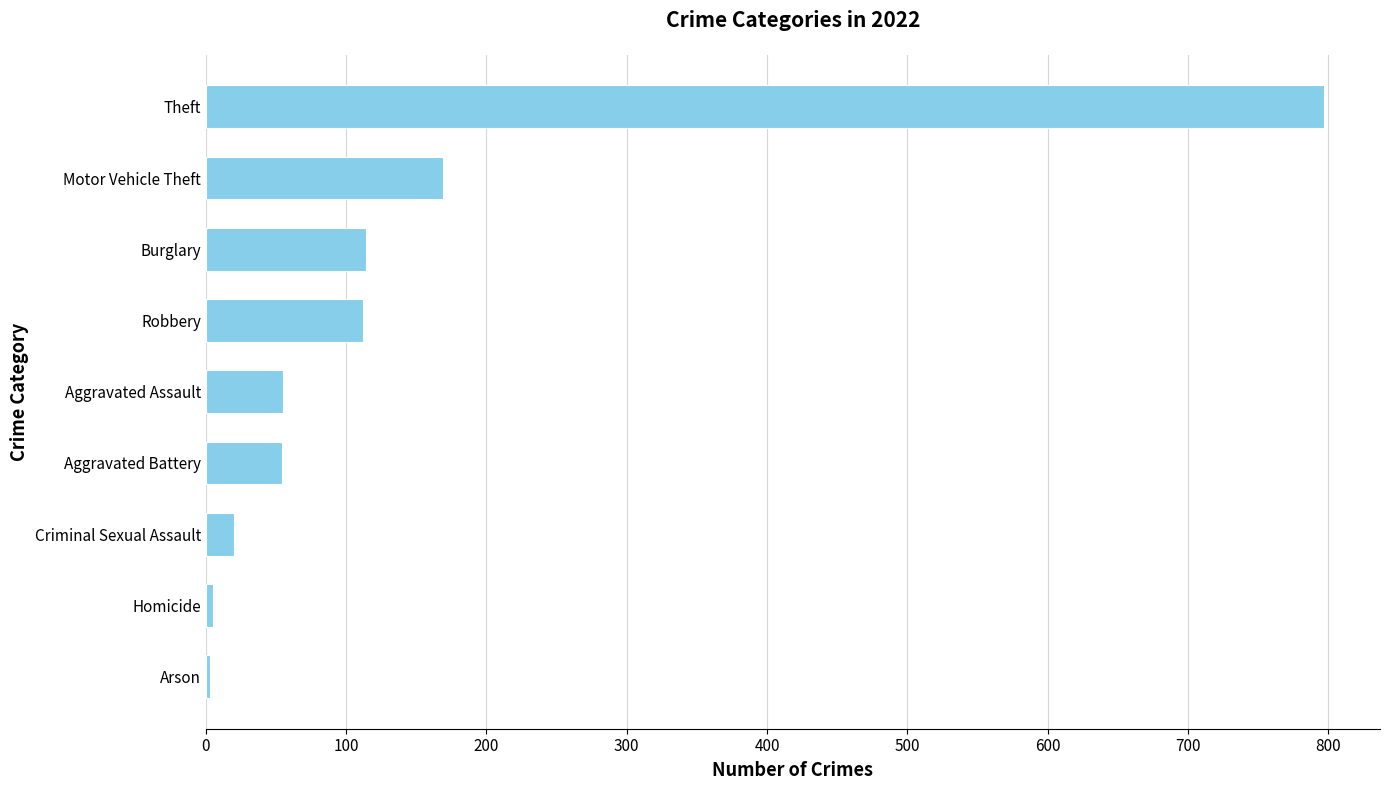

What is the difference between the values at Homicide and Arson?

2